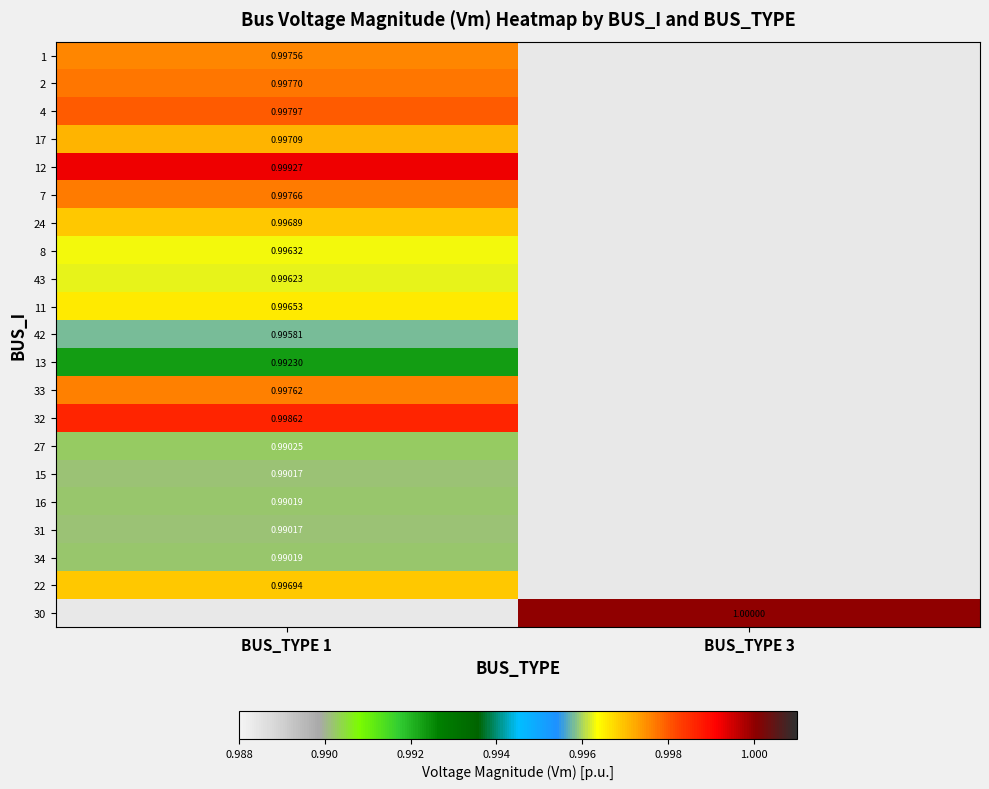

Between BUS_TYPE 1 and BUS_TYPE 3, which is larger?

BUS_TYPE 3